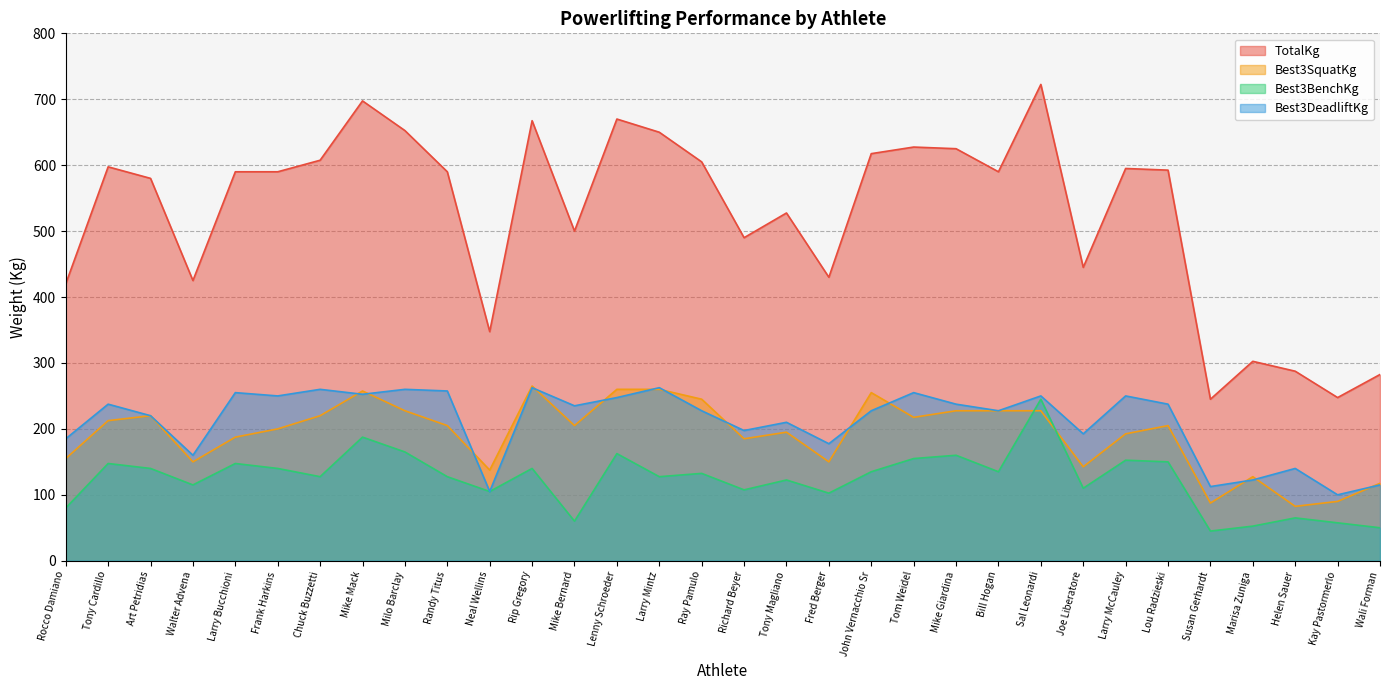

What is the difference between the highest and lowest values at Kay Pastormerlo?

190.0